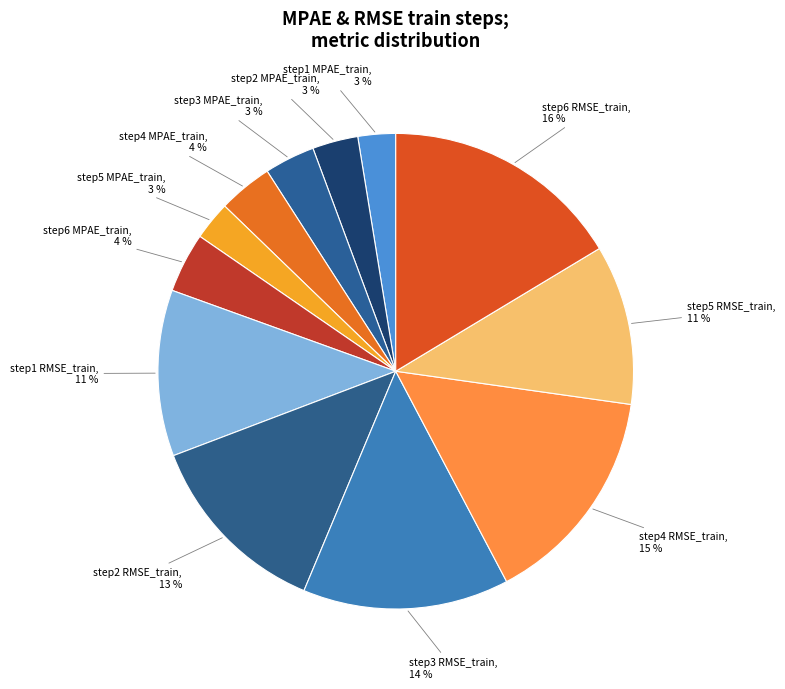

Does any single category account for the majority?

No